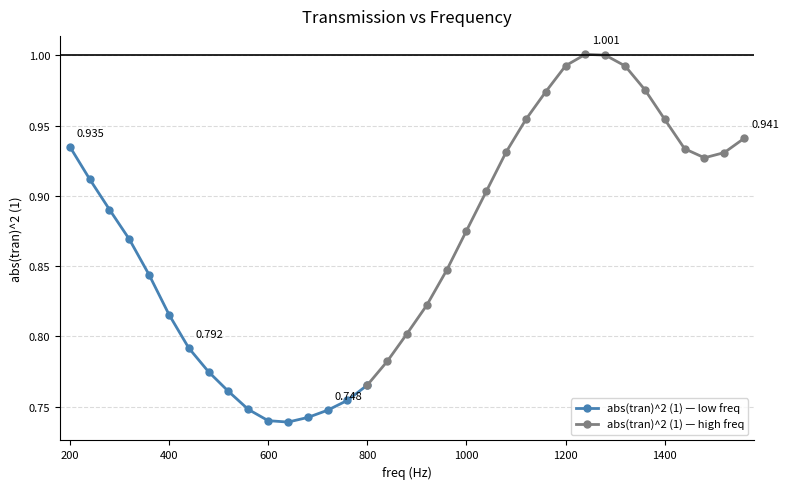

List the labels in order of value, largest first.

1240, 1280, 1200, 1320, 1360, 1160, 1120, 1400, 1560, 200, 1440, 1080, 1520, 1480, 240, 1040, 280, 1000, 320, 960, 360, 920, 400, 880, 440, 840, 480, 800, 520, 760, 560, 720, 680, 600, 640